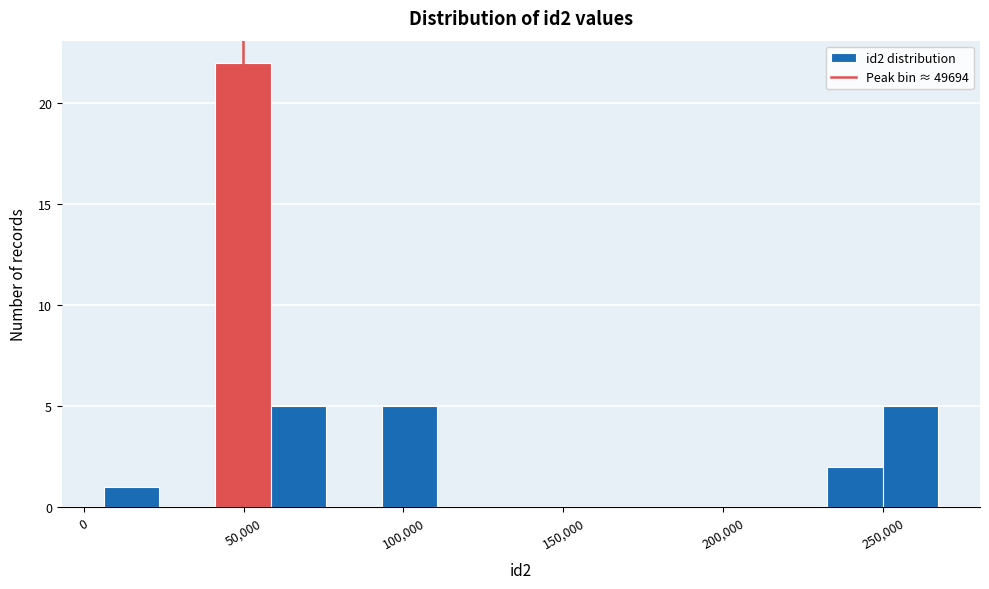

Around what value on the x-axis is the tallest bar? Give the approximate position of its centre, as read against the axis.

50000